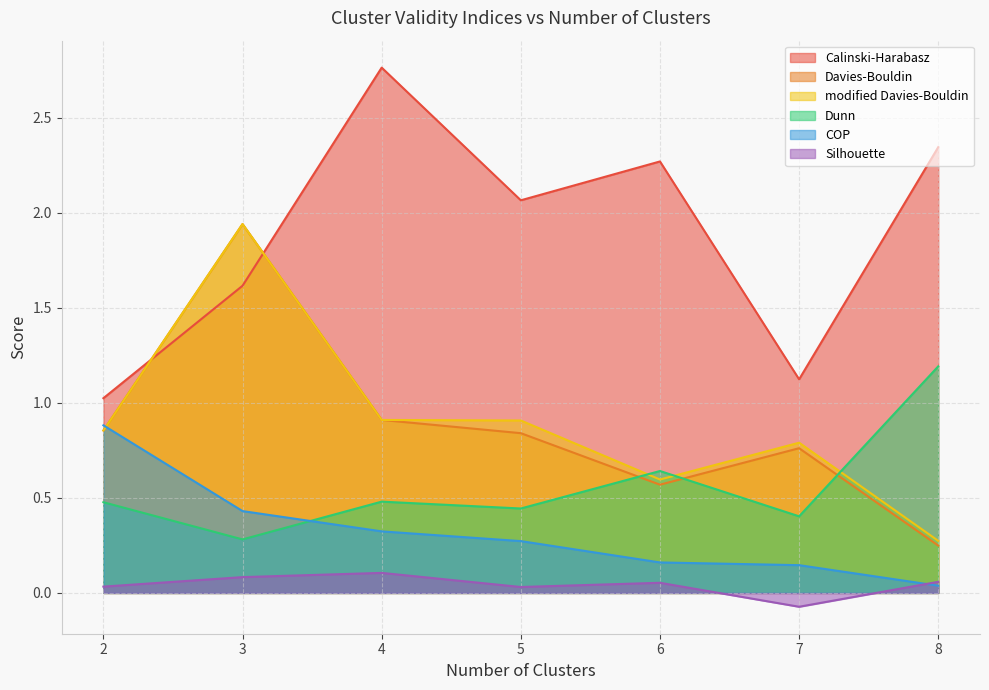

Count the number of categories in the chart.

7